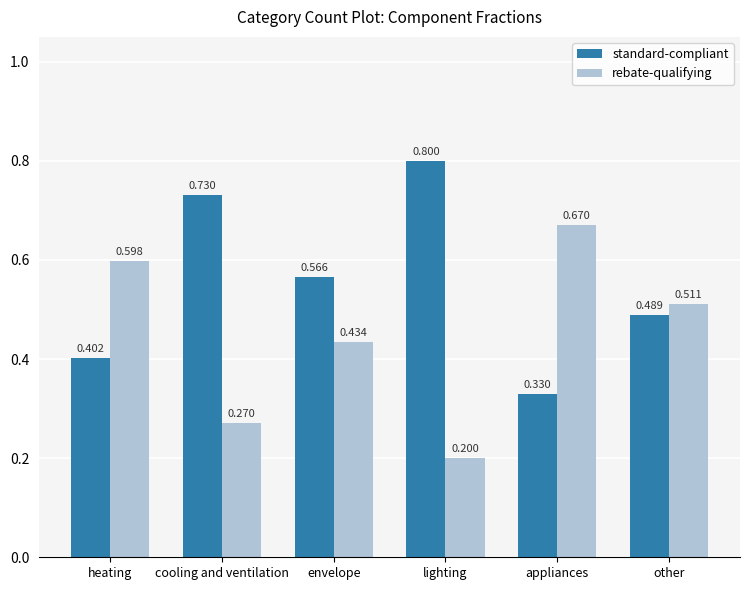

Is the value of rebate-qualifying at other greater than the value of standard-compliant at other?

Yes